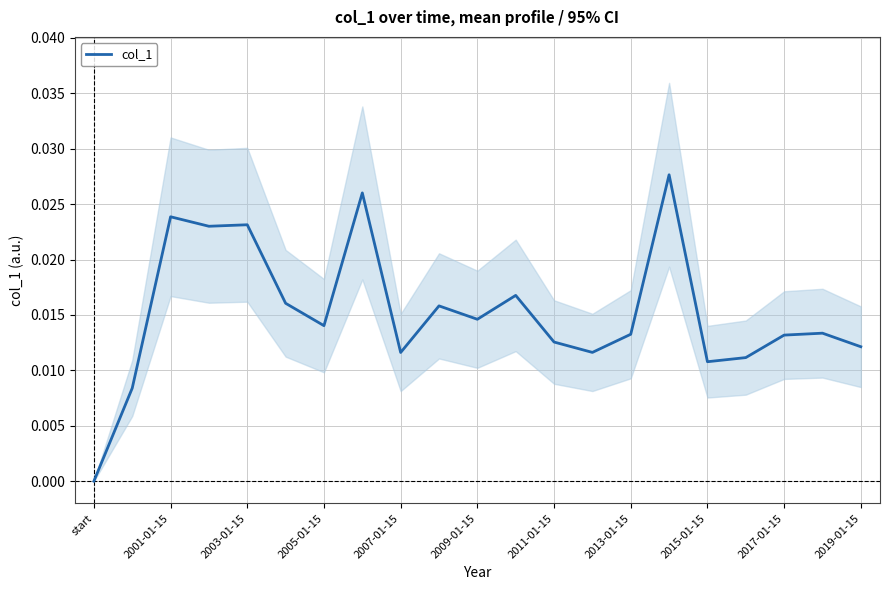

How many points are higher than both their immediate neighbors (excluding endpoints)?

7